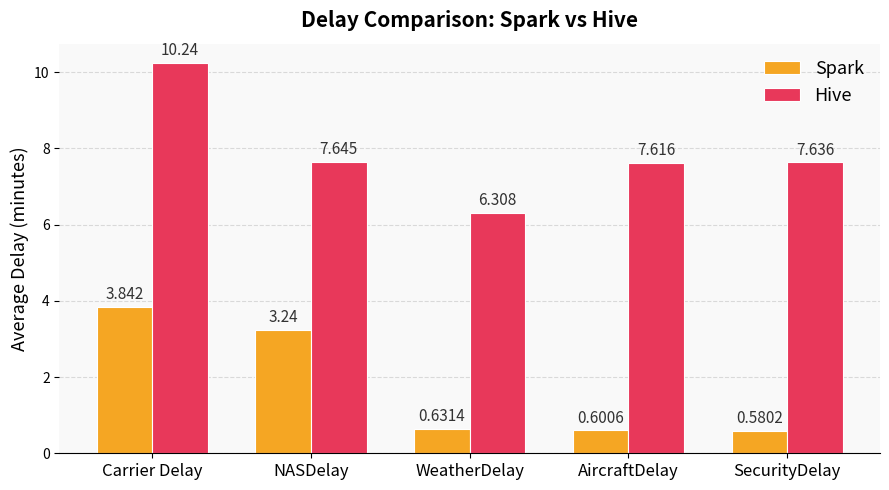

What are all the series names shown in the legend?

Spark, Hive